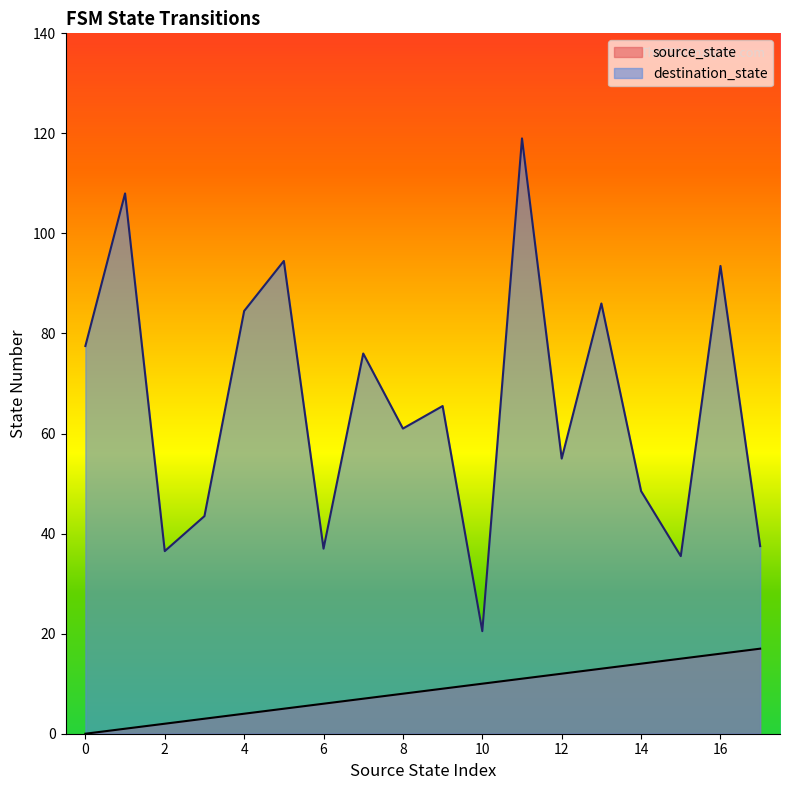

What is the total value across all series at 6?

43.0